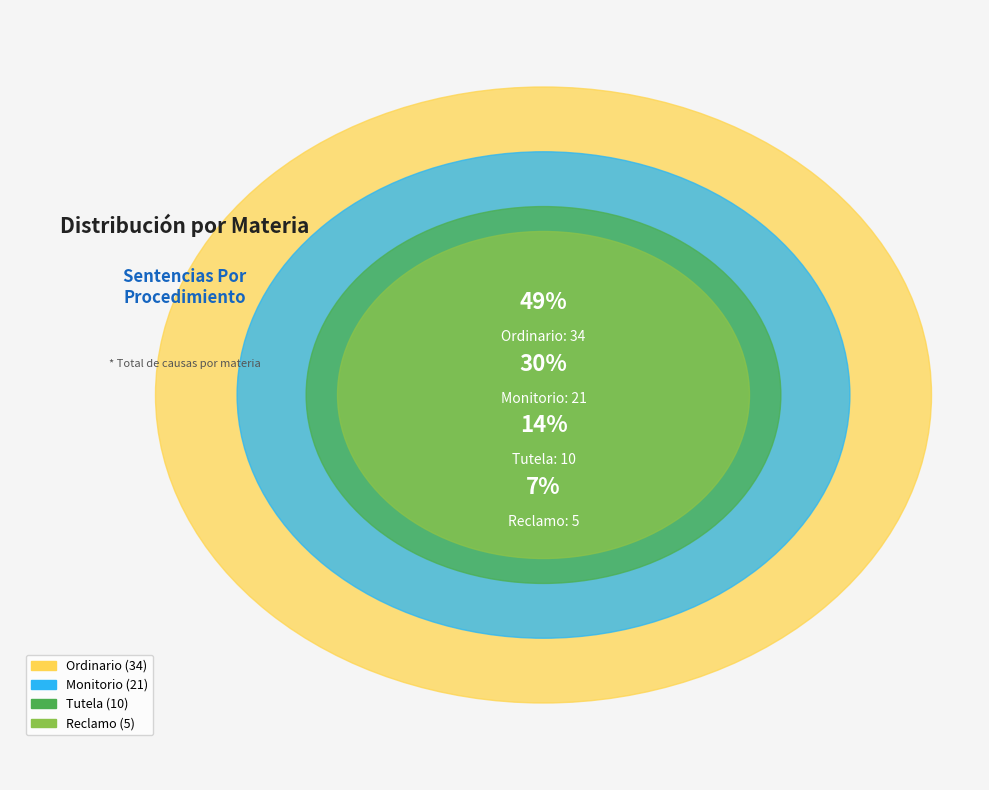

Approximately how many times larger is the value at Ordinario compared to Tutela?

3.4